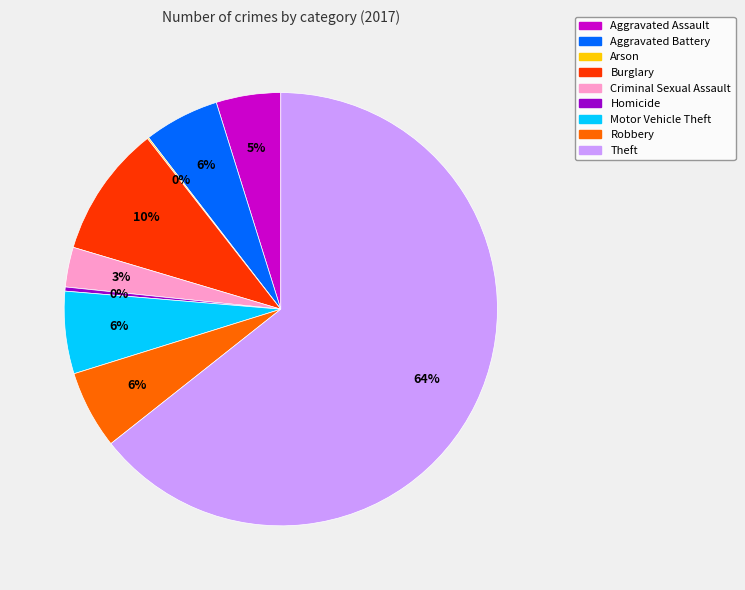

Between Burglary and Robbery, which is larger?

Burglary